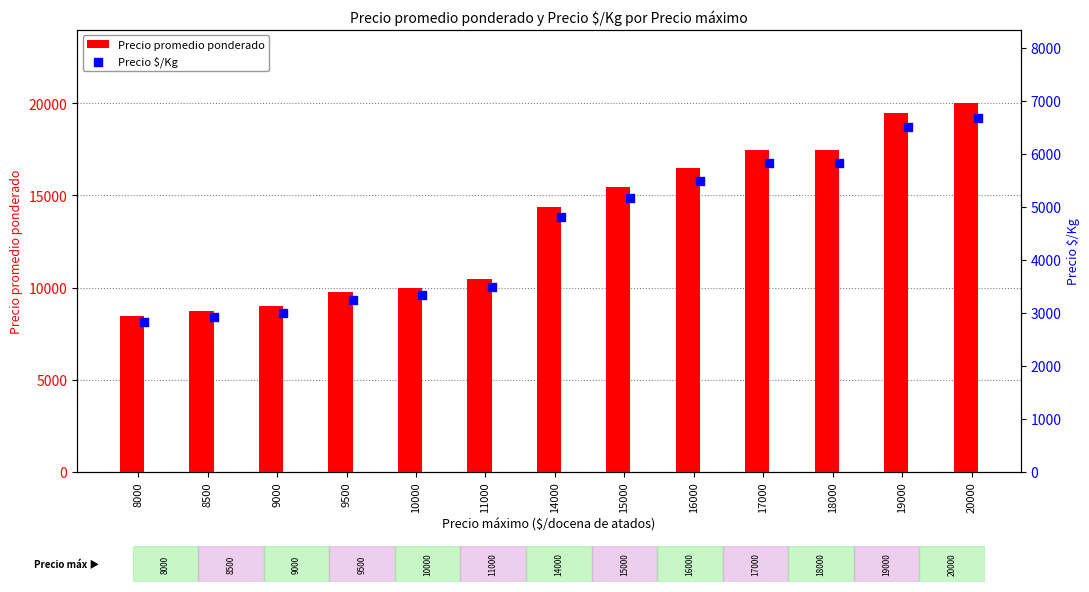

At how many categories does at least one series exceed 4851?

13